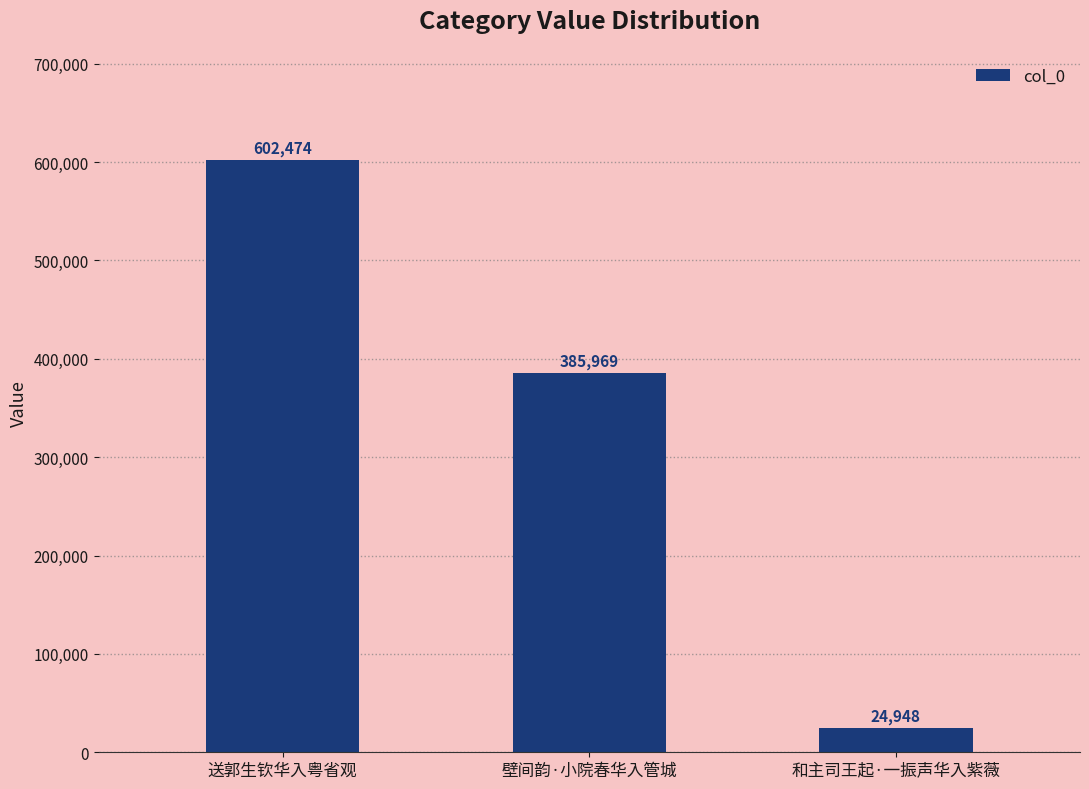

Which label corresponds to the largest value in the chart?

送郭生钦华入粤省观